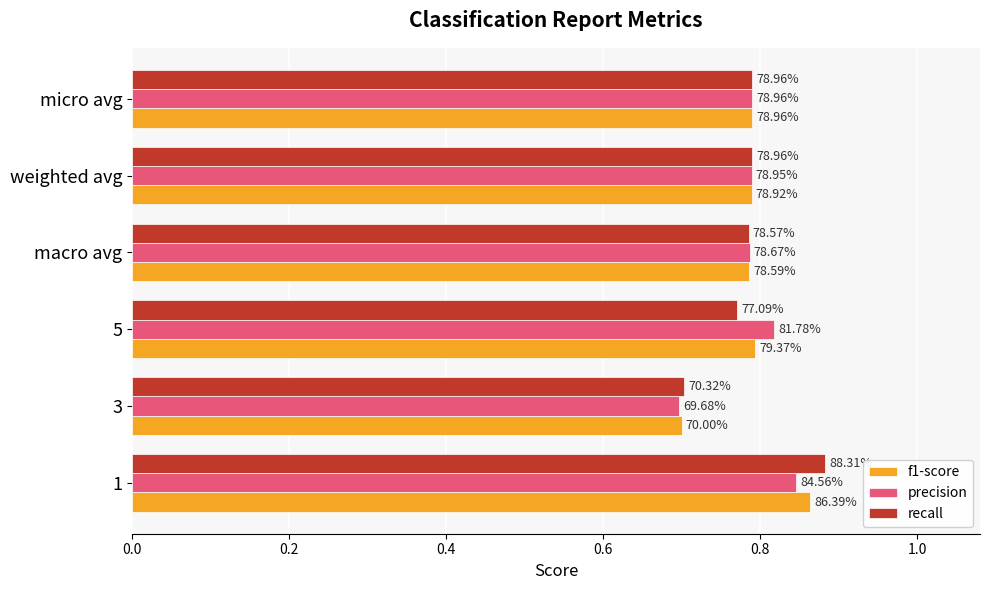

What are all the series names shown in the legend?

f1-score, precision, recall